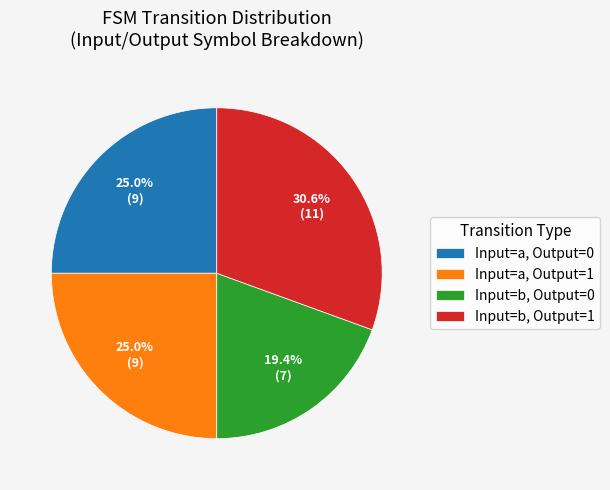

Which has a higher value, Input=a, Output=0 or Input=b, Output=1?

Input=b, Output=1